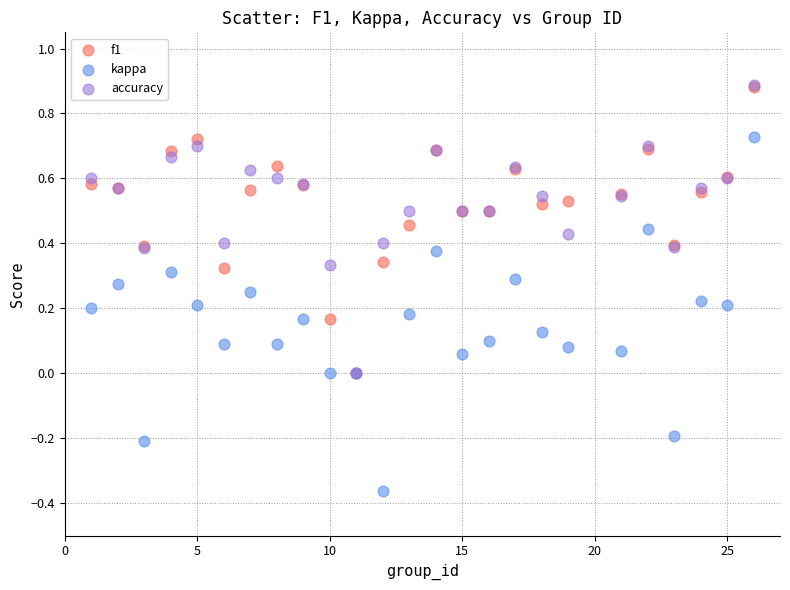

What are all the series names shown in the legend?

f1, kappa, accuracy